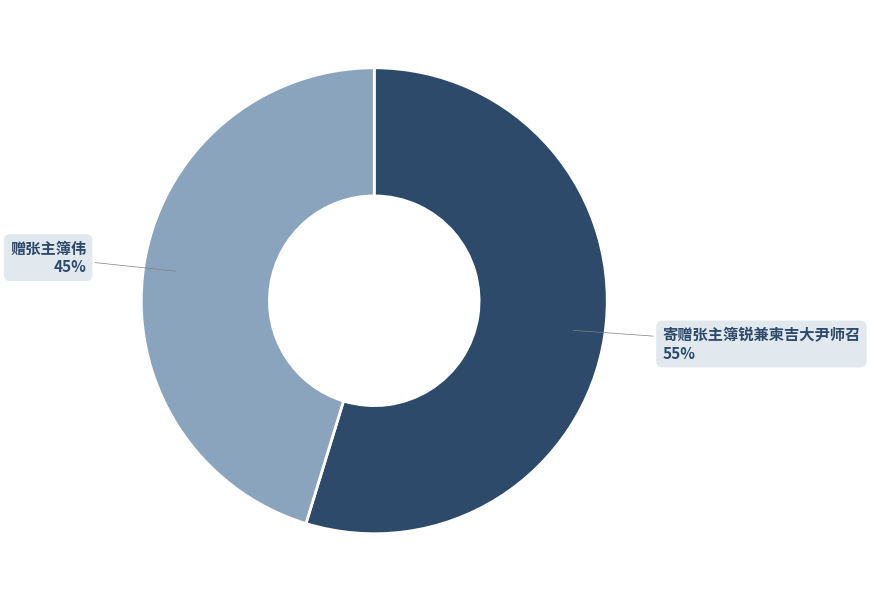

To the nearest percent, what is the average slice percentage?

50%